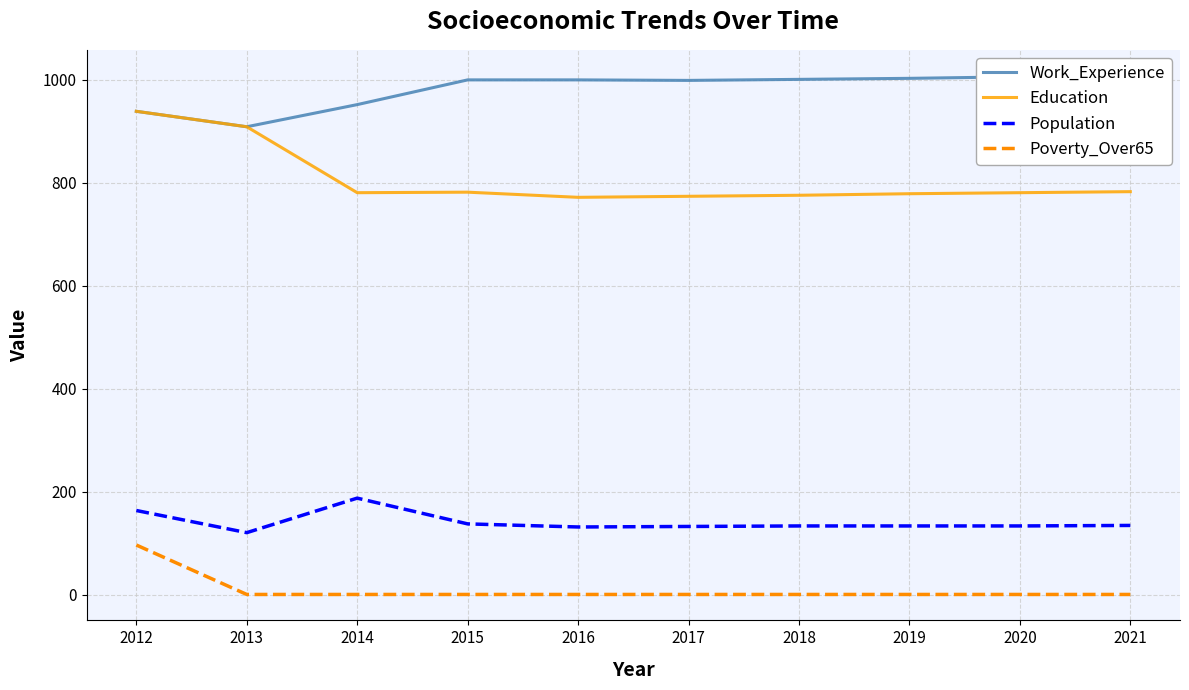

True or false: Population and Education intersect in this chart.

False